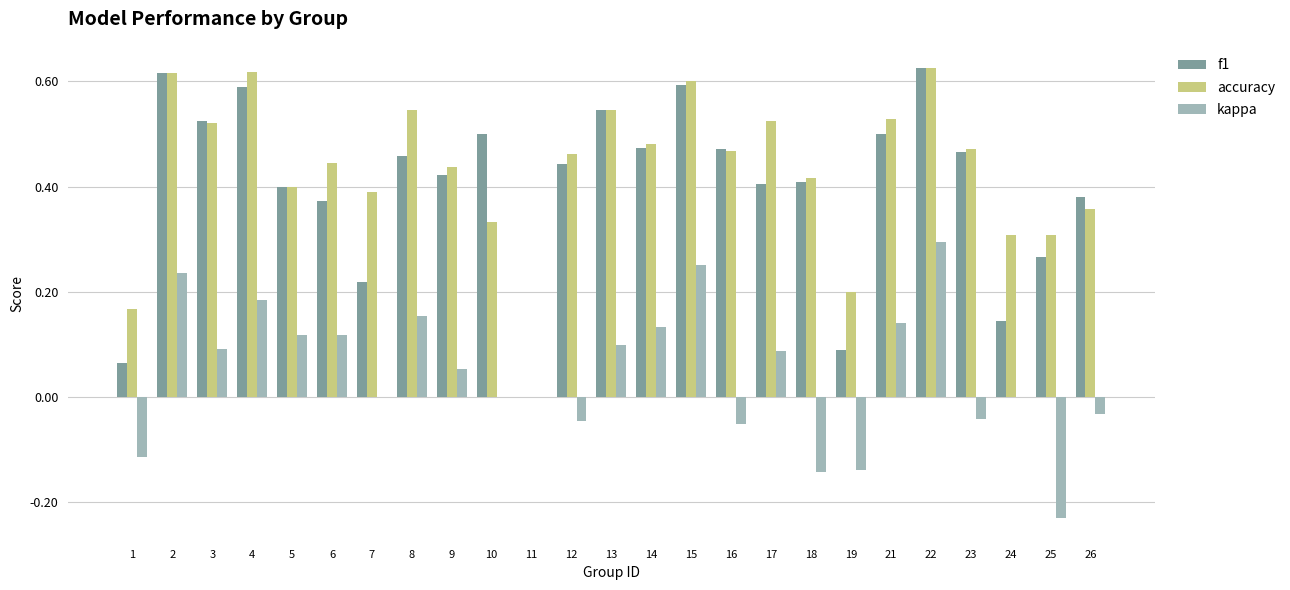

What is the sum of the f1 values at 8 and 10?

1.0